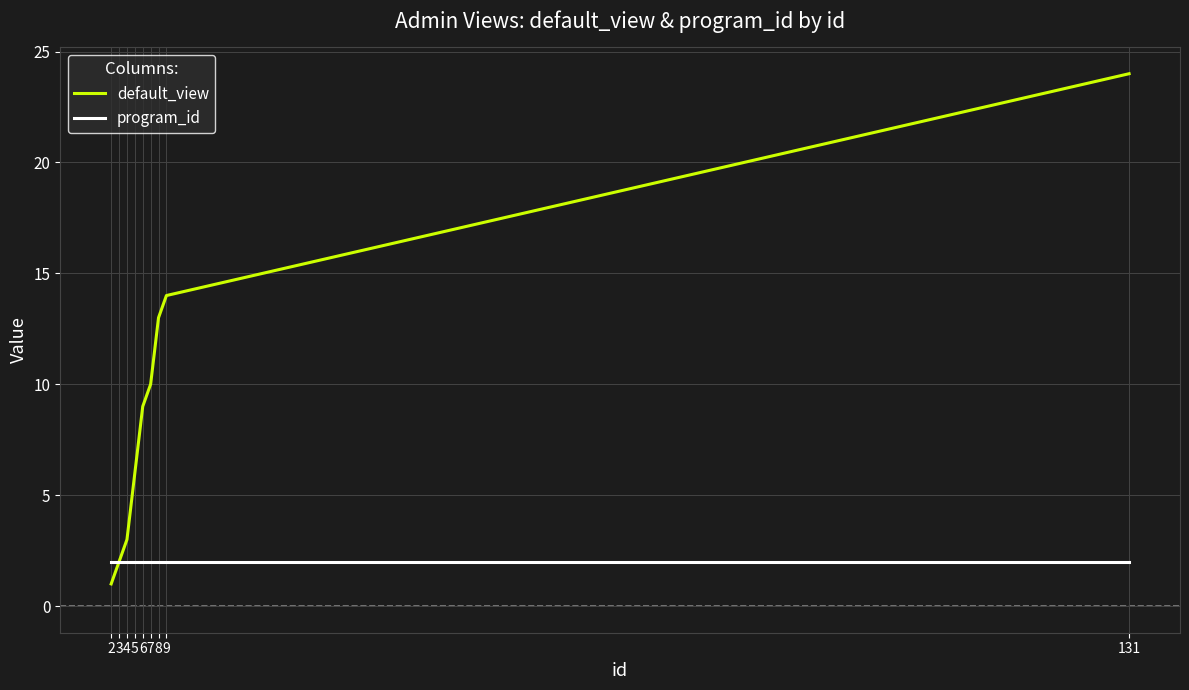

Reading right to left, what are all the values shown in this chart?

default_view: 24	14	13	10	9	6	3	2	1
program_id: 2	2	2	2	2	2	2	2	2